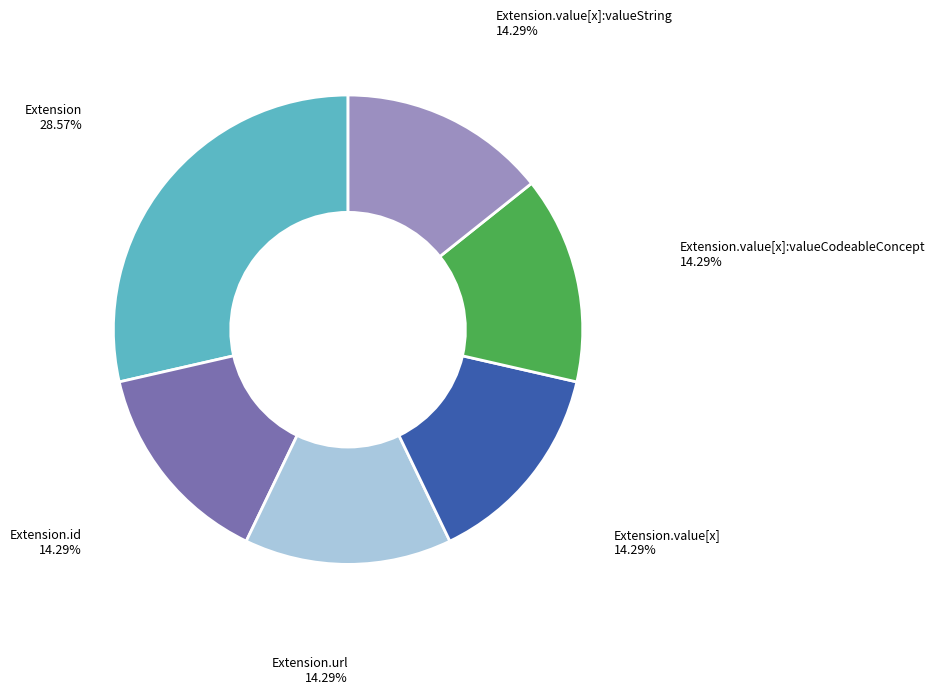

Does any single category account for the majority?

No